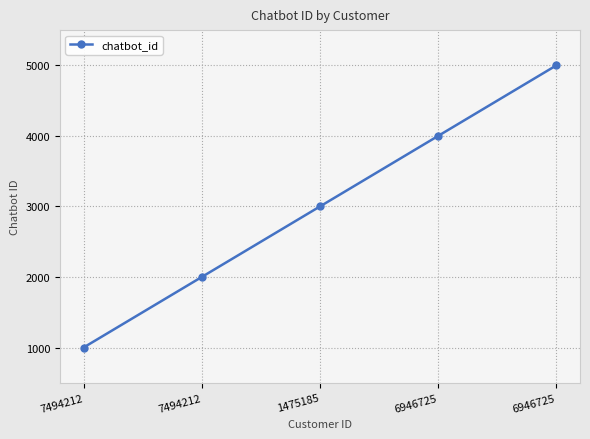

Is it true that the value at 1475185 is 3000?

True